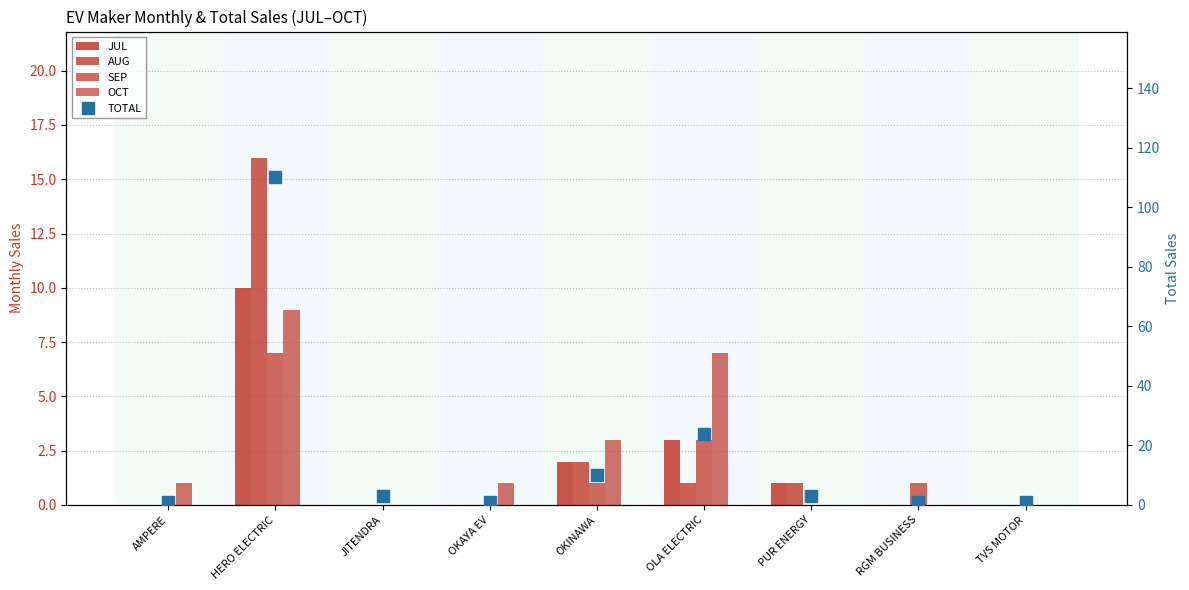

Which has a higher value, RGM BUSINESS or JITENDRA?

RGM BUSINESS